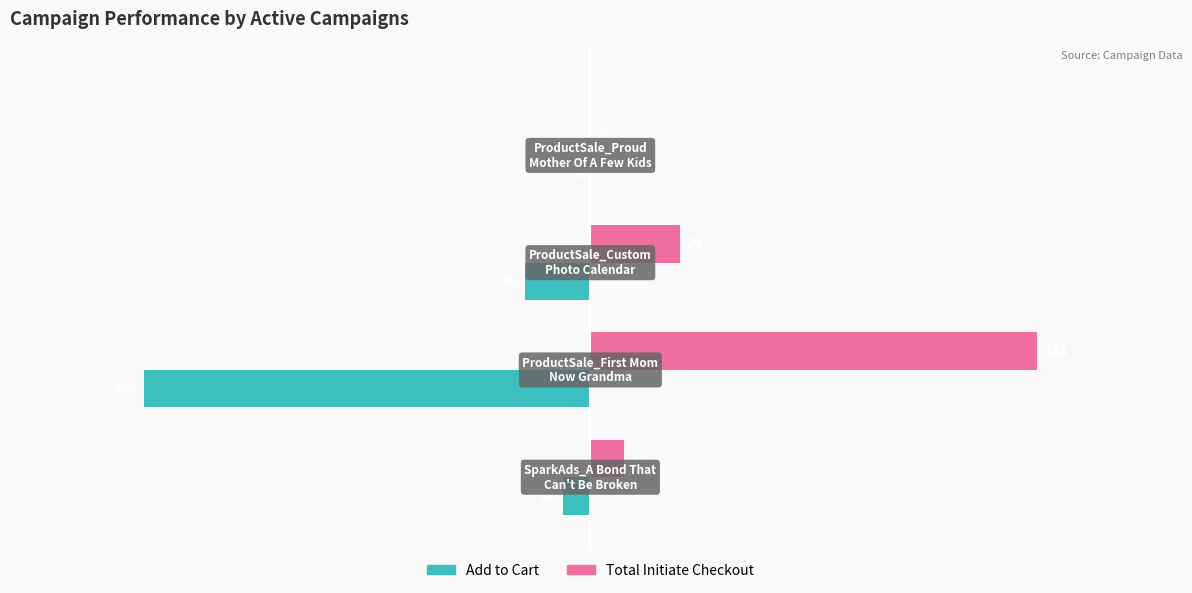

Rank the series by their maximum value, from lowest to highest.

Add to Cart, Total Initiate Checkout